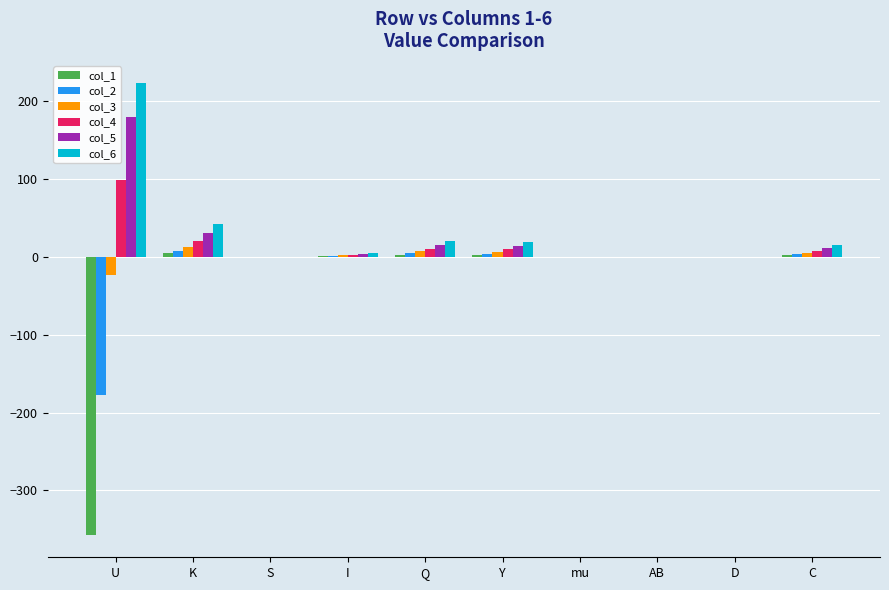

Is the value of col_1 at K greater than the value of col_2 at U?

Yes